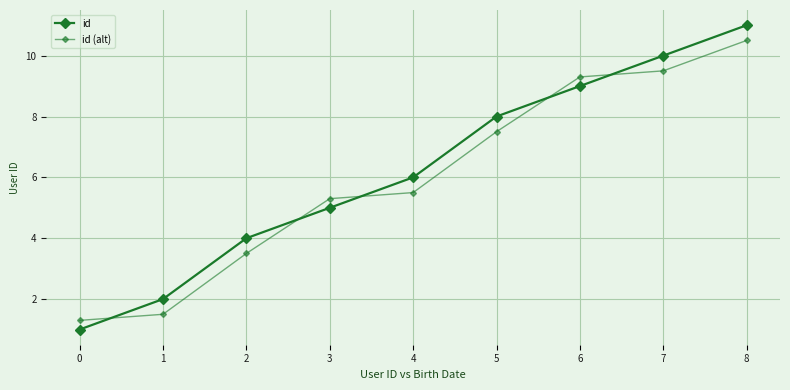

What is the difference between the id (alt) values at 1 and 5?

6.0